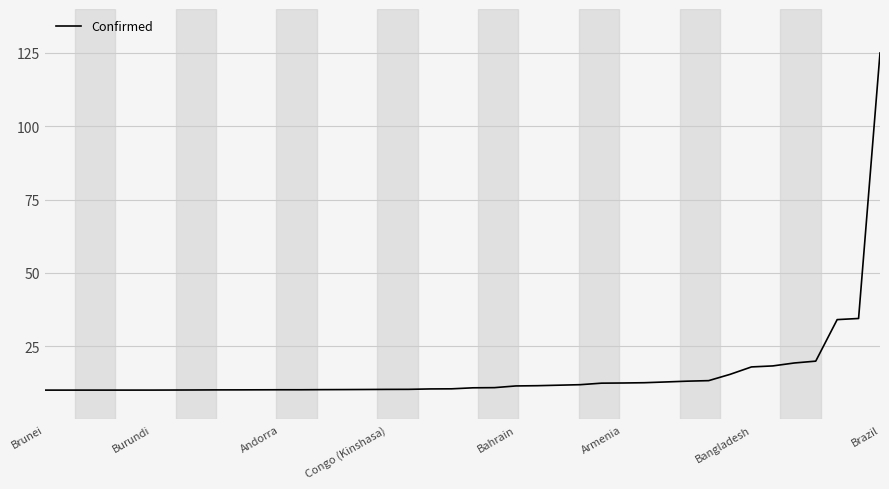

Is this an area chart (filled region under the line)?

No